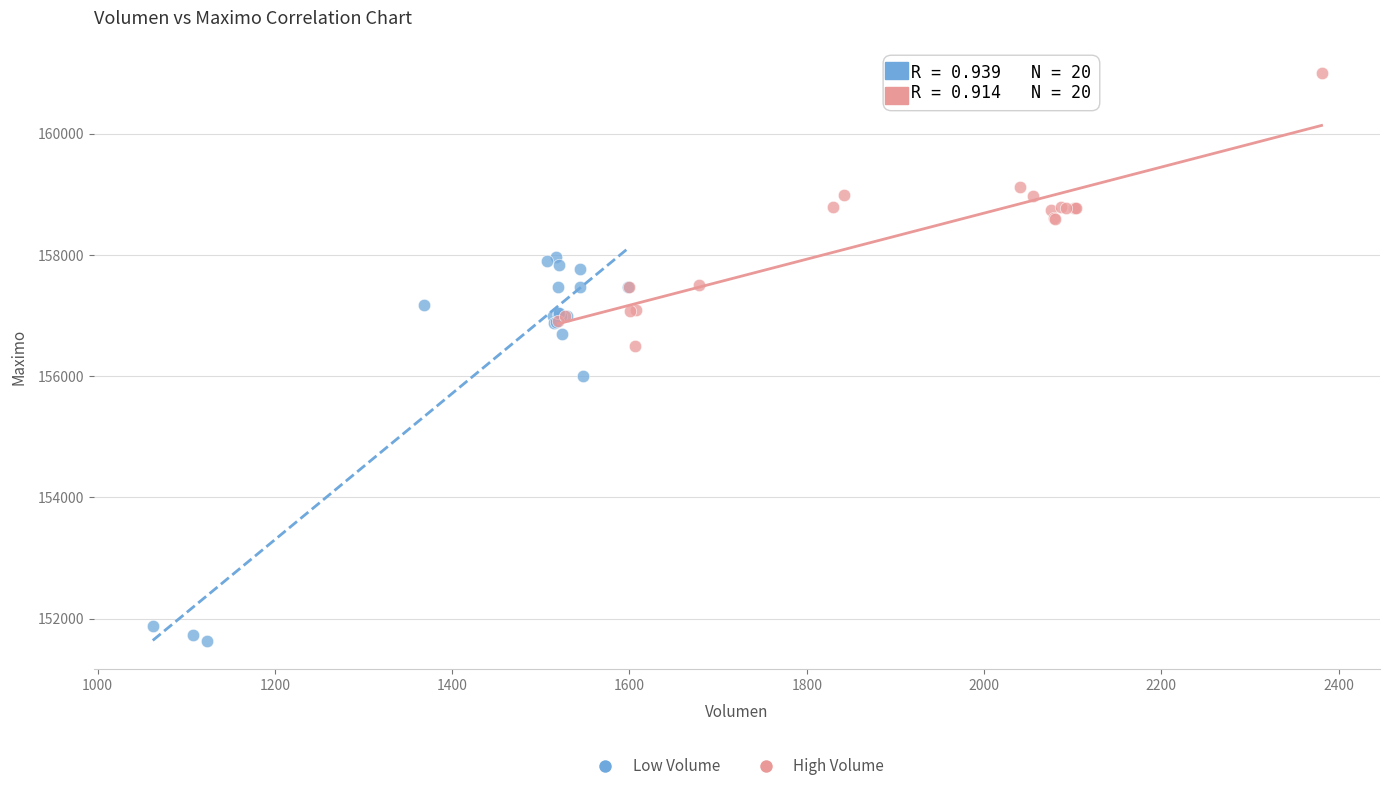

What are all the series names shown in the legend?

Low Volume, High Volume